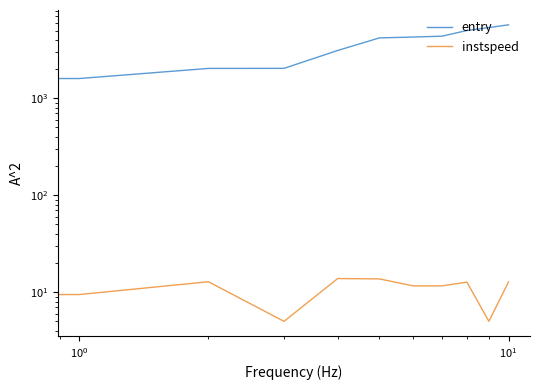

At $\mathdefault{10^{1}}$, list the series in order from largest to smallest.

entry, instspeed